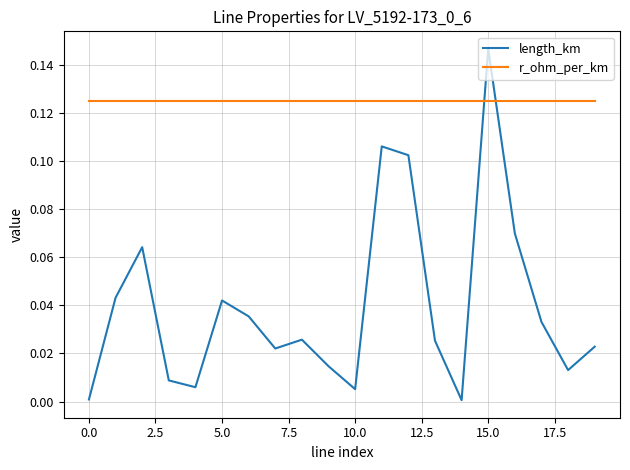

Which series has the widest spread of values?

length_km